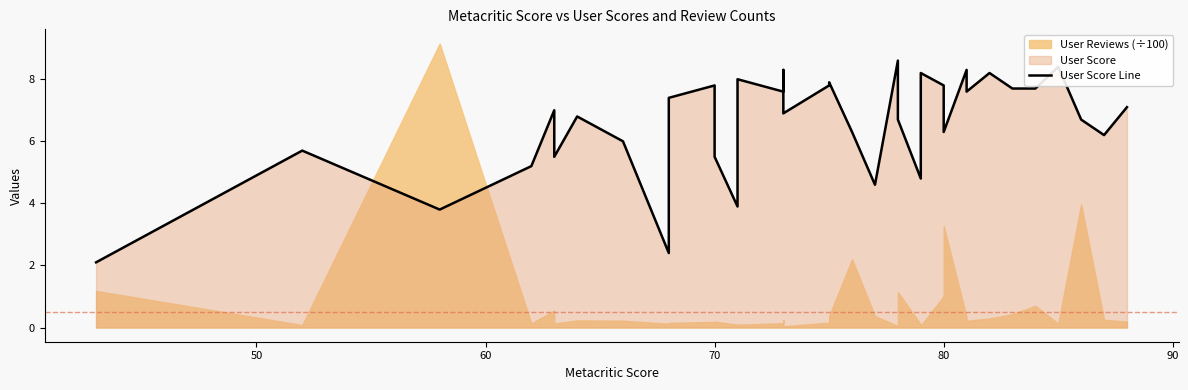

How many values exceed 7?

19